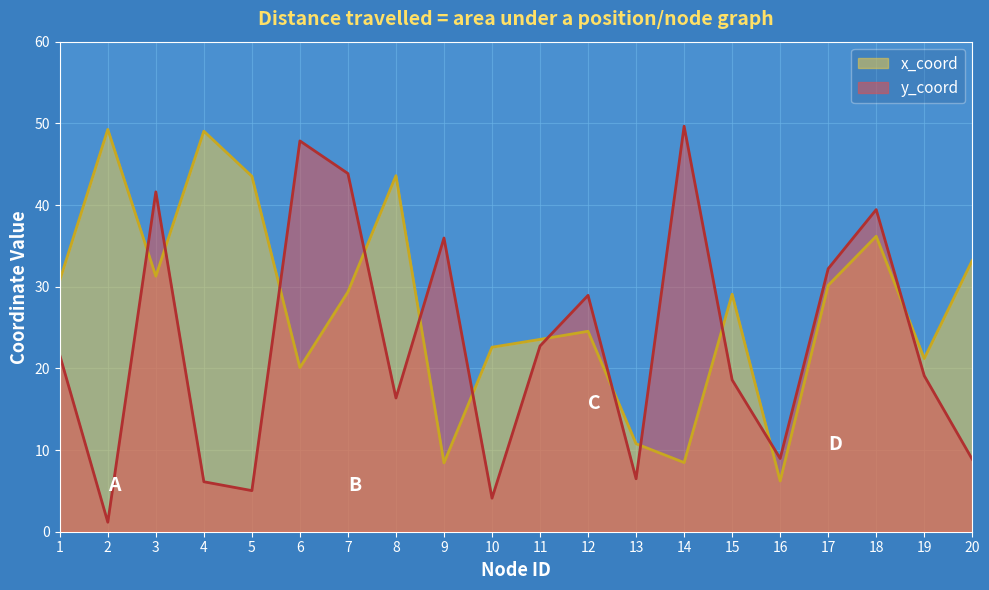

Where is the first local minimum for y_coord?

2